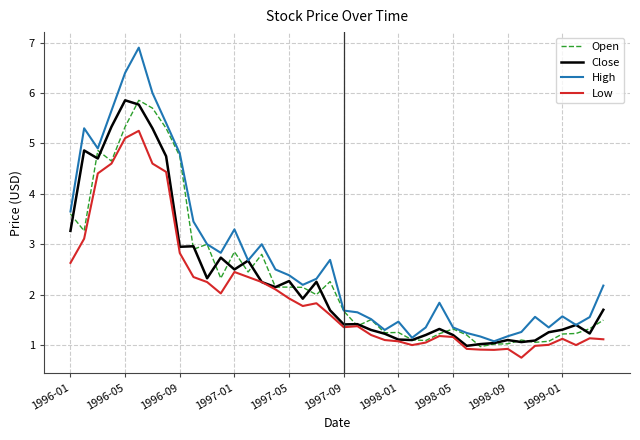

Which series has the widest spread of values?

High